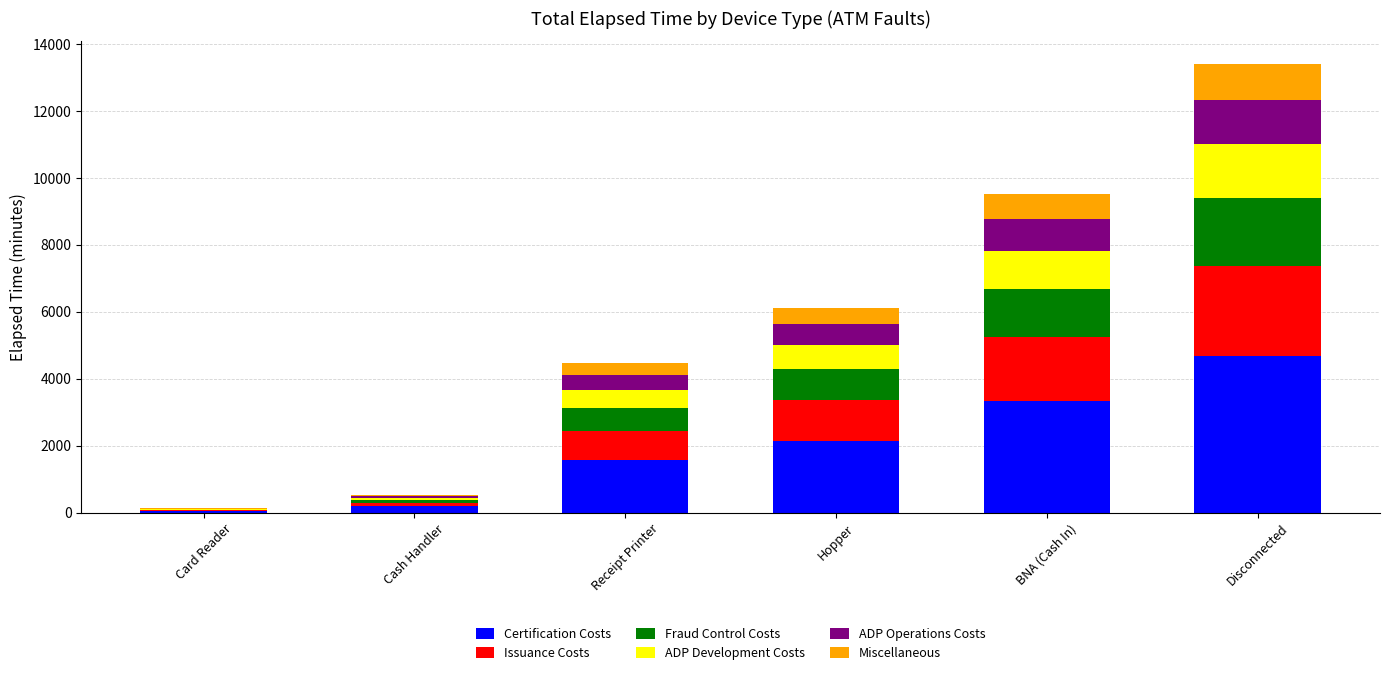

What is the maximum value for Certification Costs?

4693.5